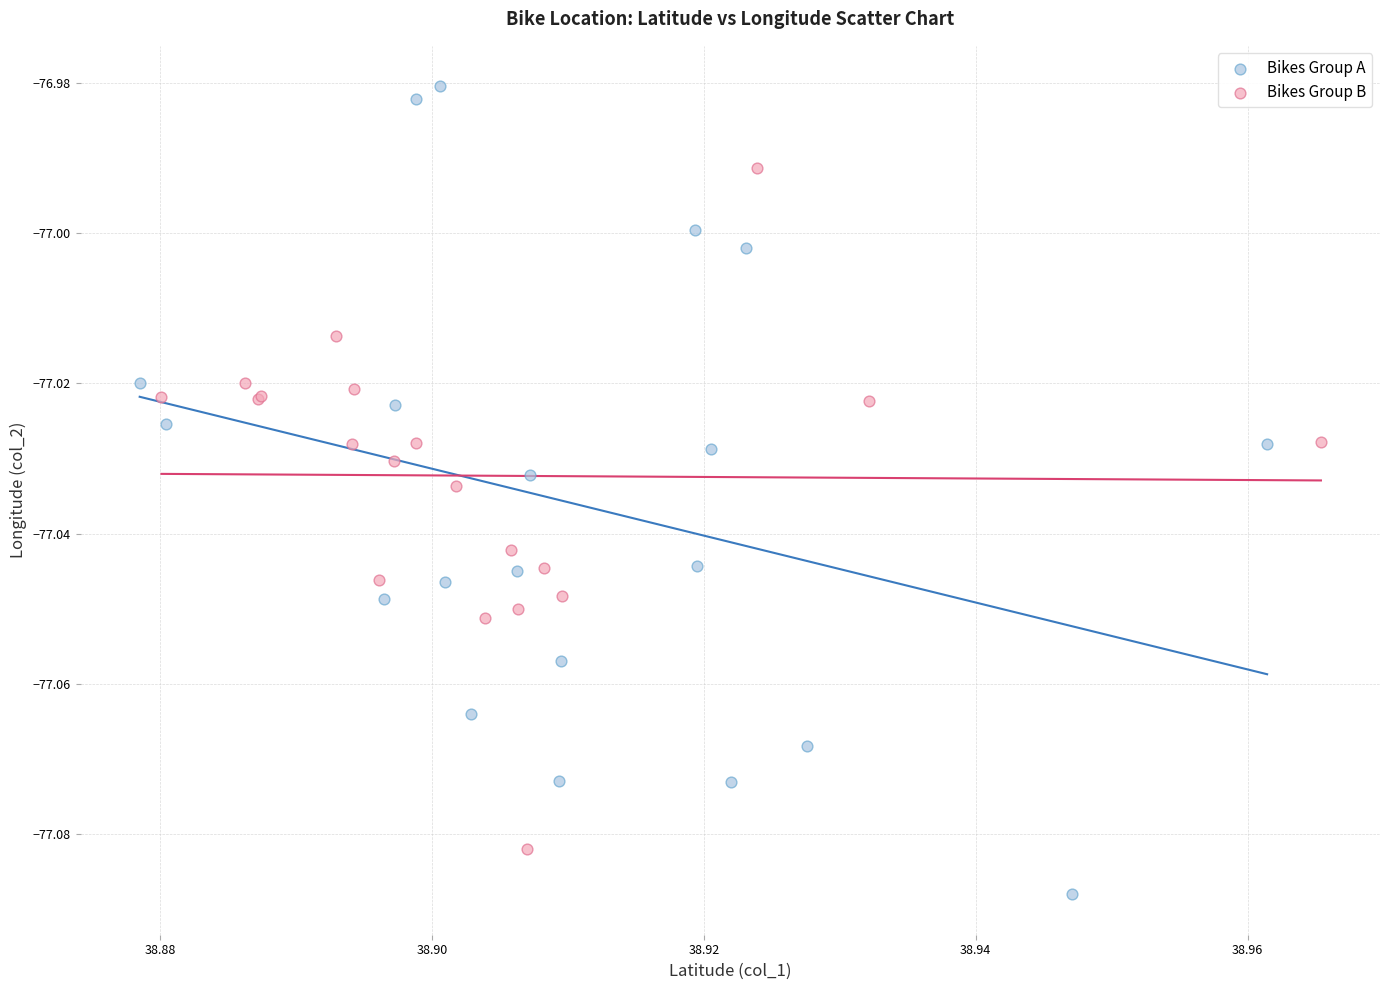

Which series contains the lowest Y value?

Bikes Group A